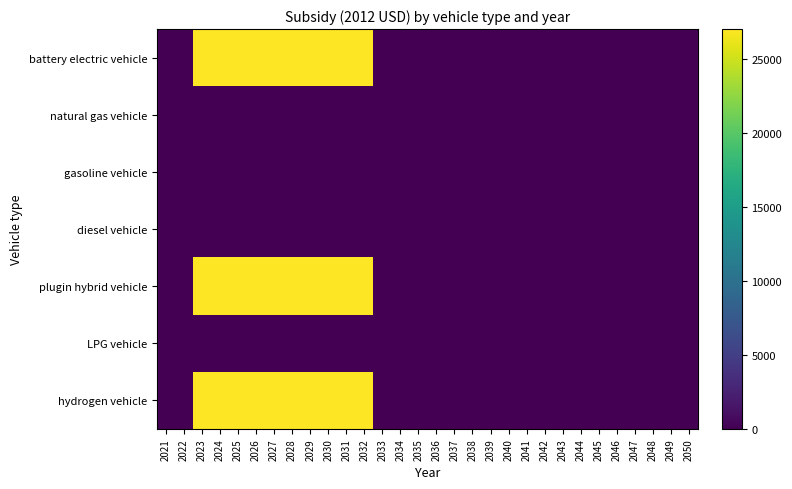

Reading right to left, extract all data points from this chart.

battery electric vehicle: 2050=0	2049=0	2048=0	2047=0	2046=0	2045=0	2044=0	2043=0	2042=0	2041=0	2040=0	2039=0	2038=0	2037=0	2036=0	2035=0	2034=0	2033=0	2032=27004	2031=27004	2030=27004	2029=27004	2028=27004	2027=27004	2026=27004	2025=27004	2024=27004	2023=27004	2022=0	2021=0
natural gas vehicle: 2050=0	2049=0	2048=0	2047=0	2046=0	2045=0	2044=0	2043=0	2042=0	2041=0	2040=0	2039=0	2038=0	2037=0	2036=0	2035=0	2034=0	2033=0	2032=0	2031=0	2030=0	2029=0	2028=0	2027=0	2026=0	2025=0	2024=0	2023=0	2022=0	2021=0
gasoline vehicle: 2050=0	2049=0	2048=0	2047=0	2046=0	2045=0	2044=0	2043=0	2042=0	2041=0	2040=0	2039=0	2038=0	2037=0	2036=0	2035=0	2034=0	2033=0	2032=0	2031=0	2030=0	2029=0	2028=0	2027=0	2026=0	2025=0	2024=0	2023=0	2022=0	2021=0
diesel vehicle: 2050=0	2049=0	2048=0	2047=0	2046=0	2045=0	2044=0	2043=0	2042=0	2041=0	2040=0	2039=0	2038=0	2037=0	2036=0	2035=0	2034=0	2033=0	2032=0	2031=0	2030=0	2029=0	2028=0	2027=0	2026=0	2025=0	2024=0	2023=0	2022=0	2021=0
plugin hybrid vehicle: 2050=0	2049=0	2048=0	2047=0	2046=0	2045=0	2044=0	2043=0	2042=0	2041=0	2040=0	2039=0	2038=0	2037=0	2036=0	2035=0	2034=0	2033=0	2032=27004	2031=27004	2030=27004	2029=27004	2028=27004	2027=27004	2026=27004	2025=27004	2024=27004	2023=27004	2022=0	2021=0
LPG vehicle: 2050=0	2049=0	2048=0	2047=0	2046=0	2045=0	2044=0	2043=0	2042=0	2041=0	2040=0	2039=0	2038=0	2037=0	2036=0	2035=0	2034=0	2033=0	2032=0	2031=0	2030=0	2029=0	2028=0	2027=0	2026=0	2025=0	2024=0	2023=0	2022=0	2021=0
hydrogen vehicle: 2050=0	2049=0	2048=0	2047=0	2046=0	2045=0	2044=0	2043=0	2042=0	2041=0	2040=0	2039=0	2038=0	2037=0	2036=0	2035=0	2034=0	2033=0	2032=27004	2031=27004	2030=27004	2029=27004	2028=27004	2027=27004	2026=27004	2025=27004	2024=27004	2023=27004	2022=0	2021=0